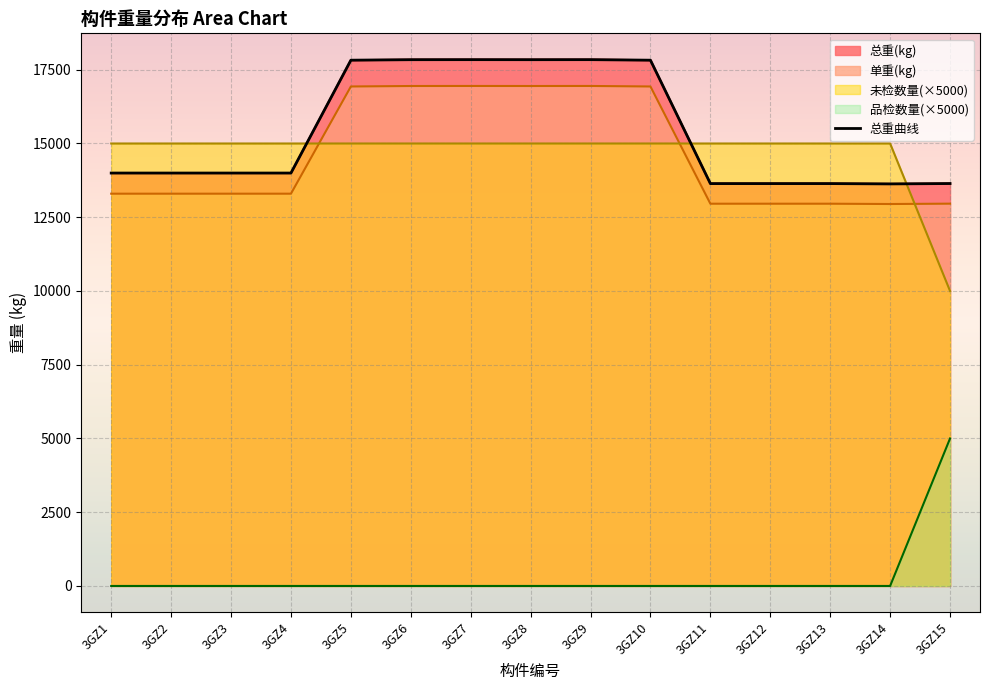

Reading left to right, what are all the values shown in this chart?

13998.5	13998.5	13998.5	13998.5	17824.3	17841.1	17842.6	17841.1	17842.6	17824.3	13640.7	13640.7	13640.9	13629.9	13642.6